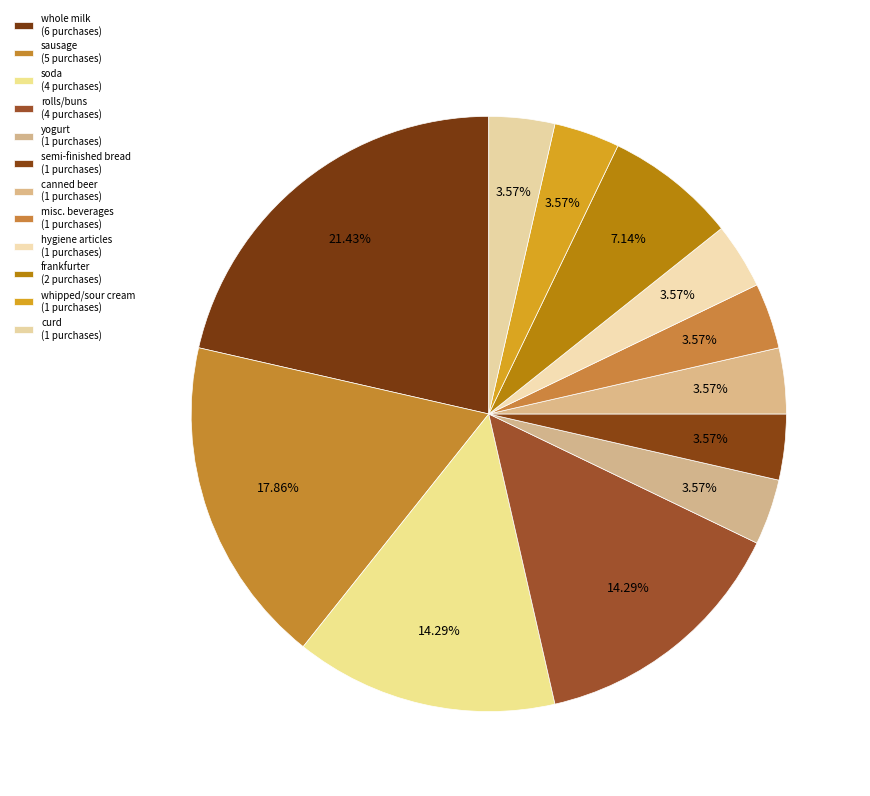

Rank the categories by value from highest to lowest.

whole milk, sausage, soda, rolls/buns, frankfurter, yogurt, semi-finished bread, canned beer, misc. beverages, hygiene articles, whipped/sour cream, curd